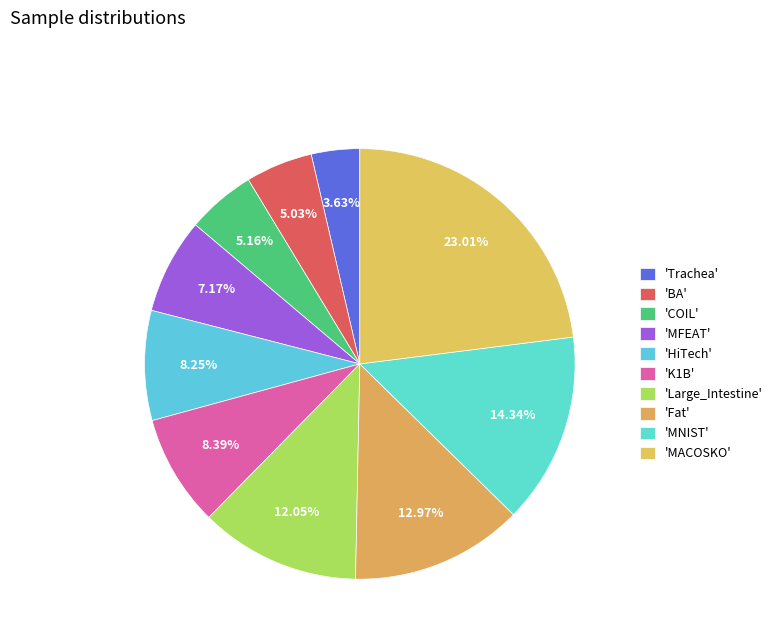

Rank the categories by value from highest to lowest.

MACOSKO, MNIST, Fat, Large_Intestine, K1B, HiTech, MFEAT, COIL, BA, Trachea